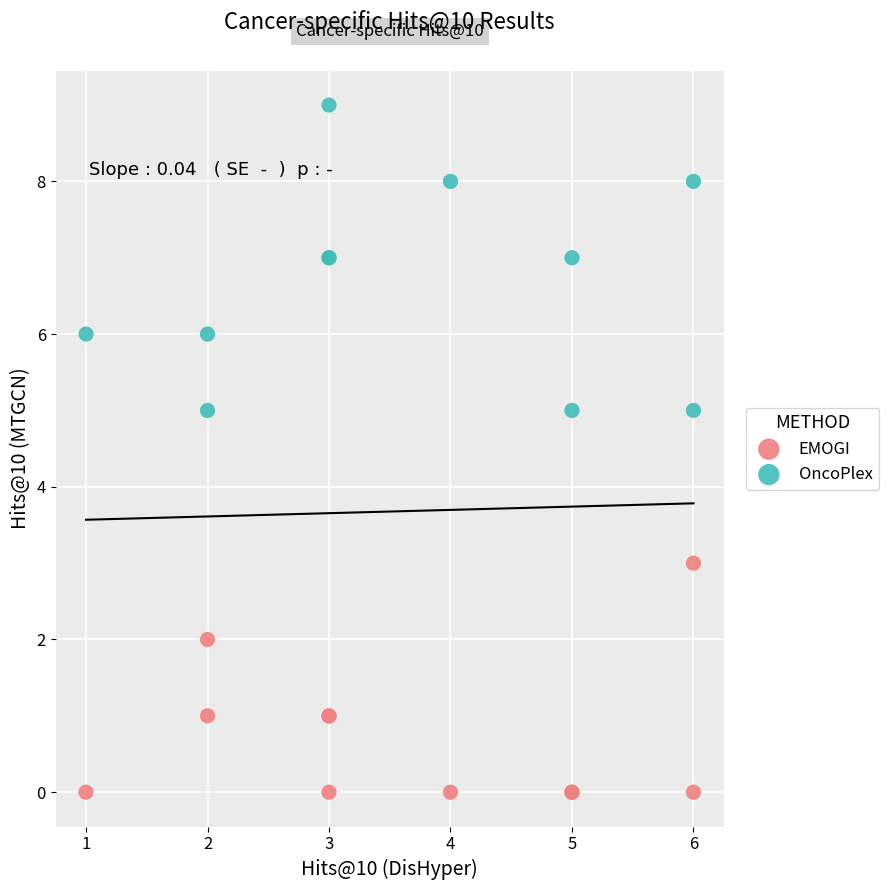

Which series reaches the maximum Y coordinate?

OncoPlex